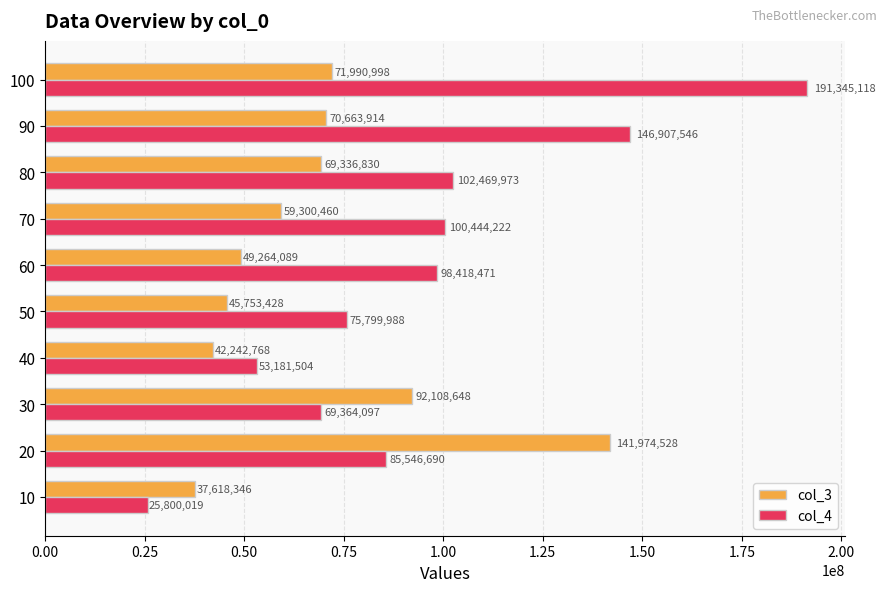

At which category is the sum across all series the highest?

100